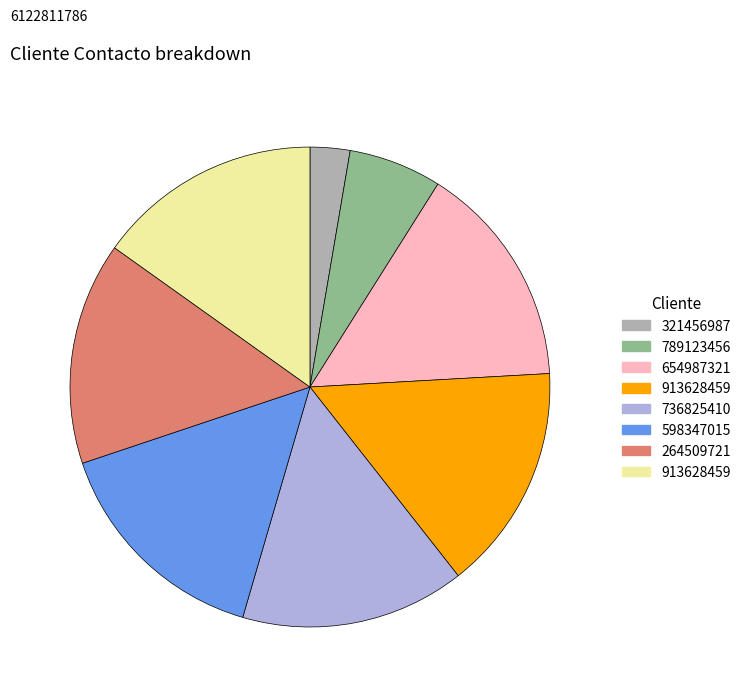

Does any single category account for the majority?

No